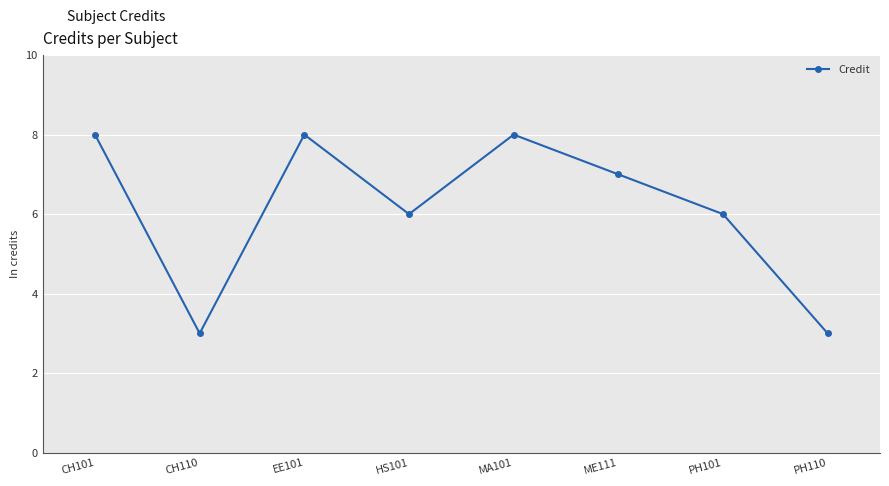

How many data points are less than 7?

4